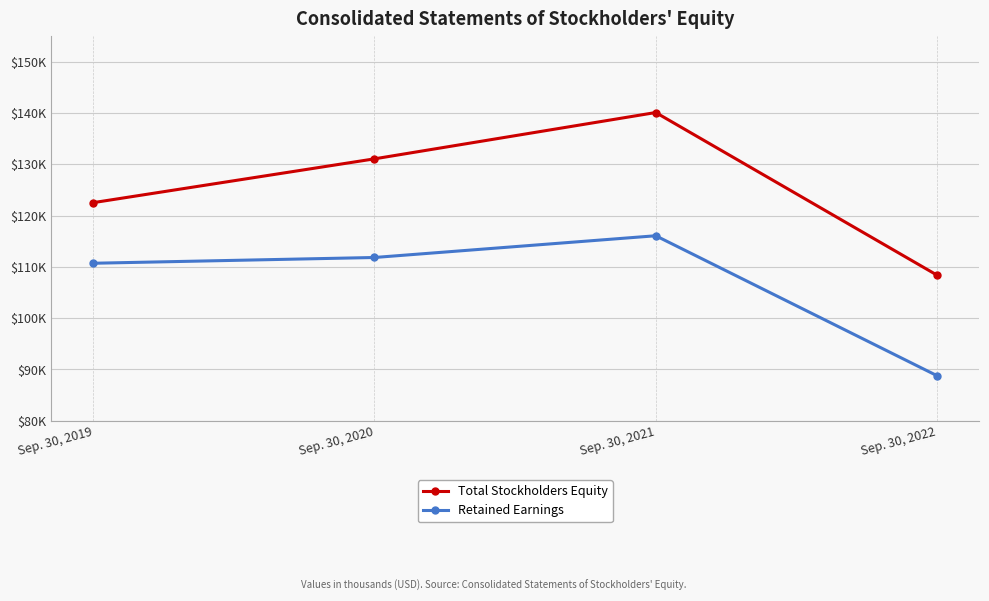

What is the minimum value for Total Stockholders Equity?

108392